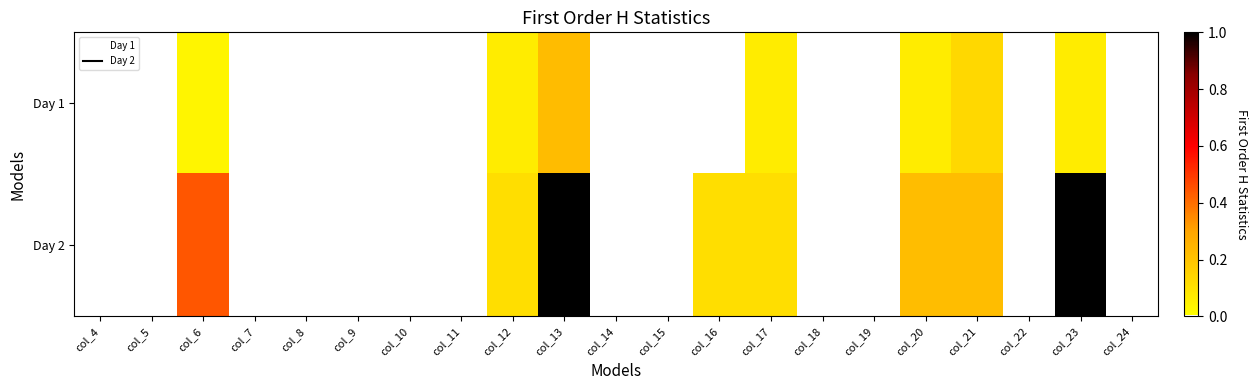

What is the maximum value shown in the chart?

1.0